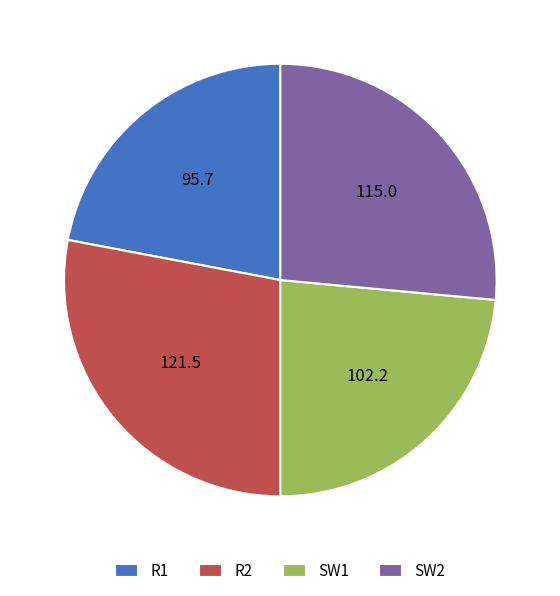

Approximately how many times larger is the value at R2 compared to SW2?

1.1